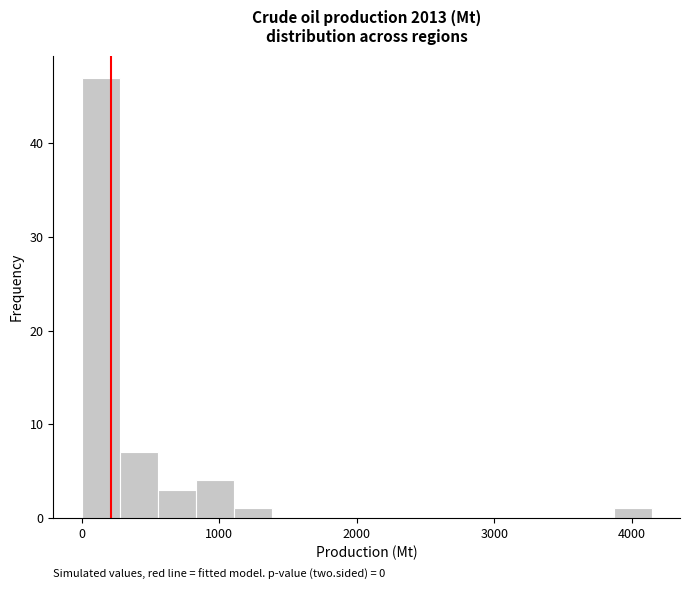

Read against the x-axis, roughly where is the centre of the tallest bar?

100